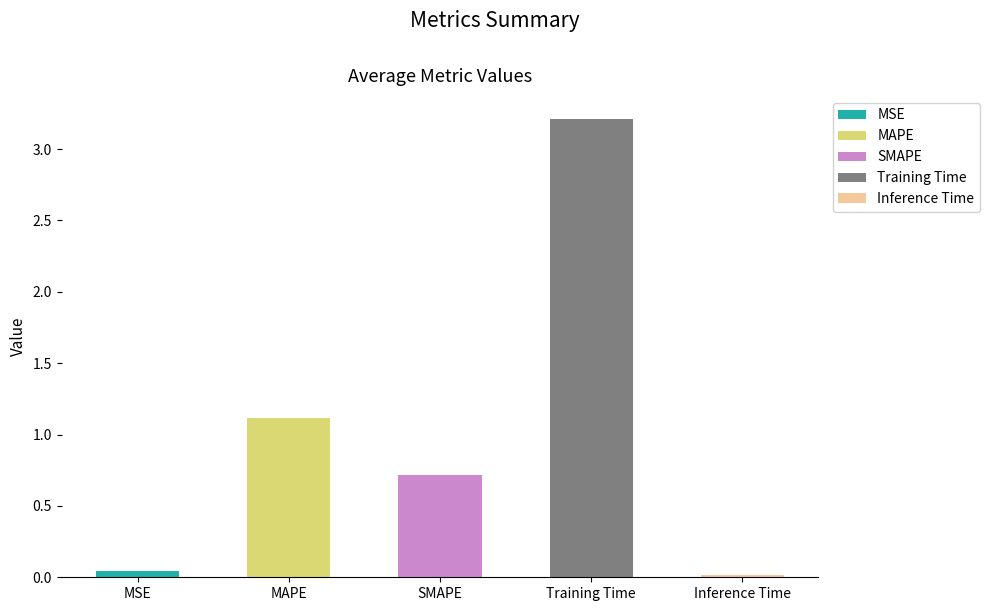

Reading left to right, what are all the values shown in this chart?

0.0	1.1	0.7	3.2	0.0